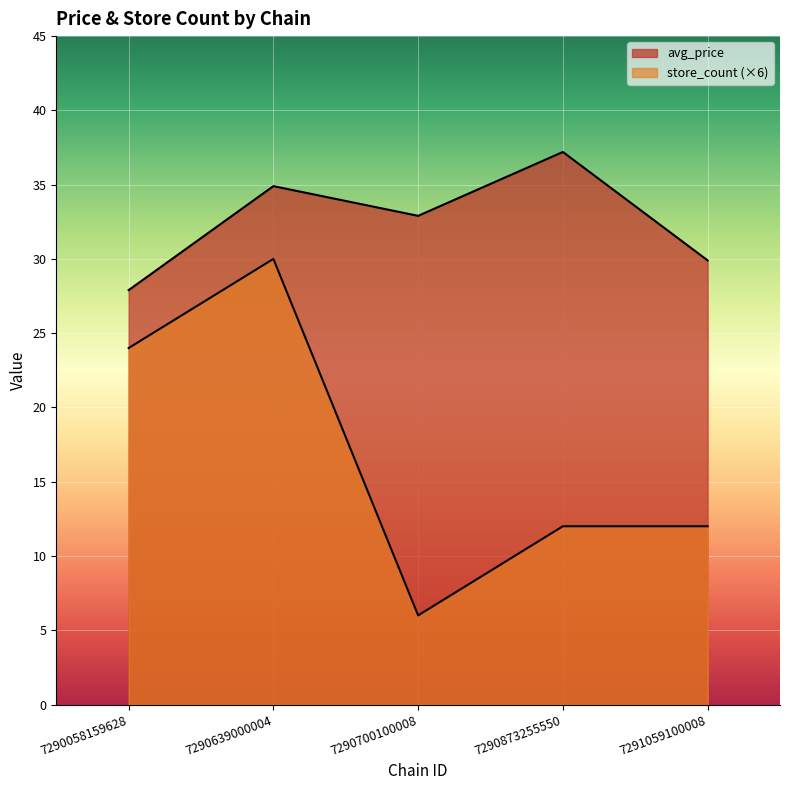

True or false: store_count and avg_price cross at least once.

False